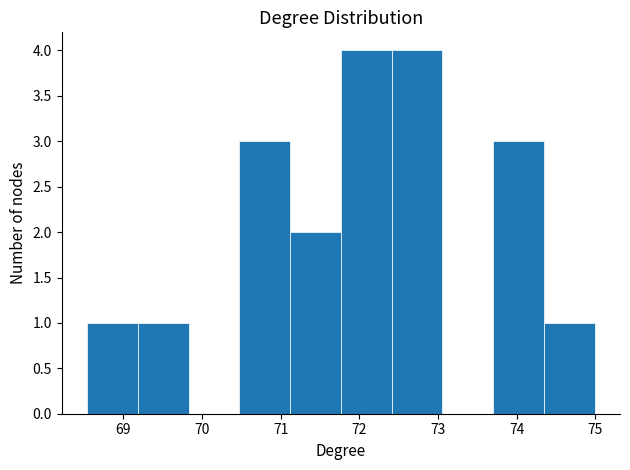

What is the height of the bar covering 69.2 to 69.8 on the x-axis? Neither the bar edges nor the heights are printed on the chart, so give them approximately, as read against the axes.

1